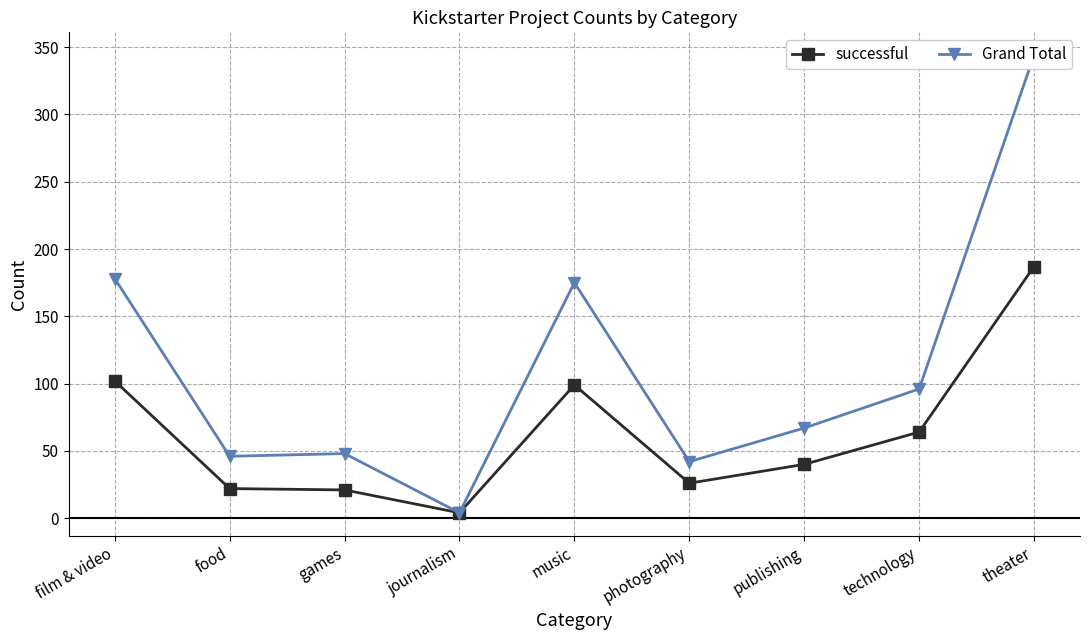

True or false: Grand Total has a value of 22 at games.

False